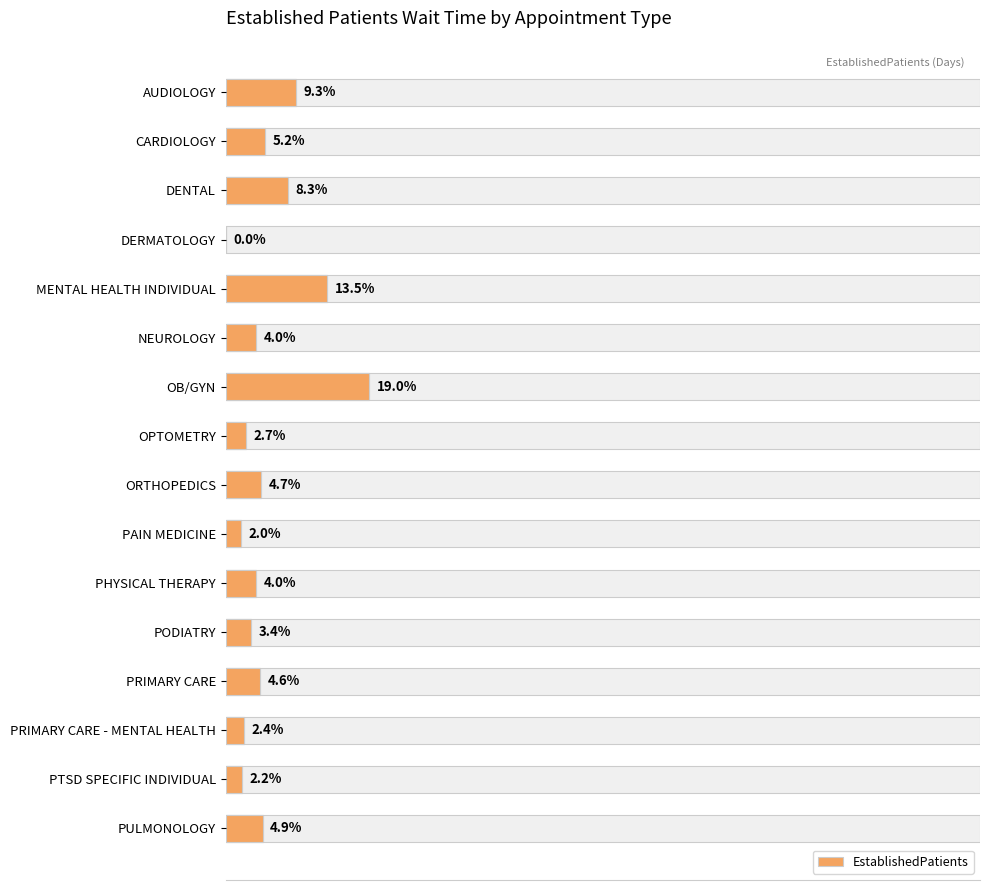

How many data points are less than 4?

6